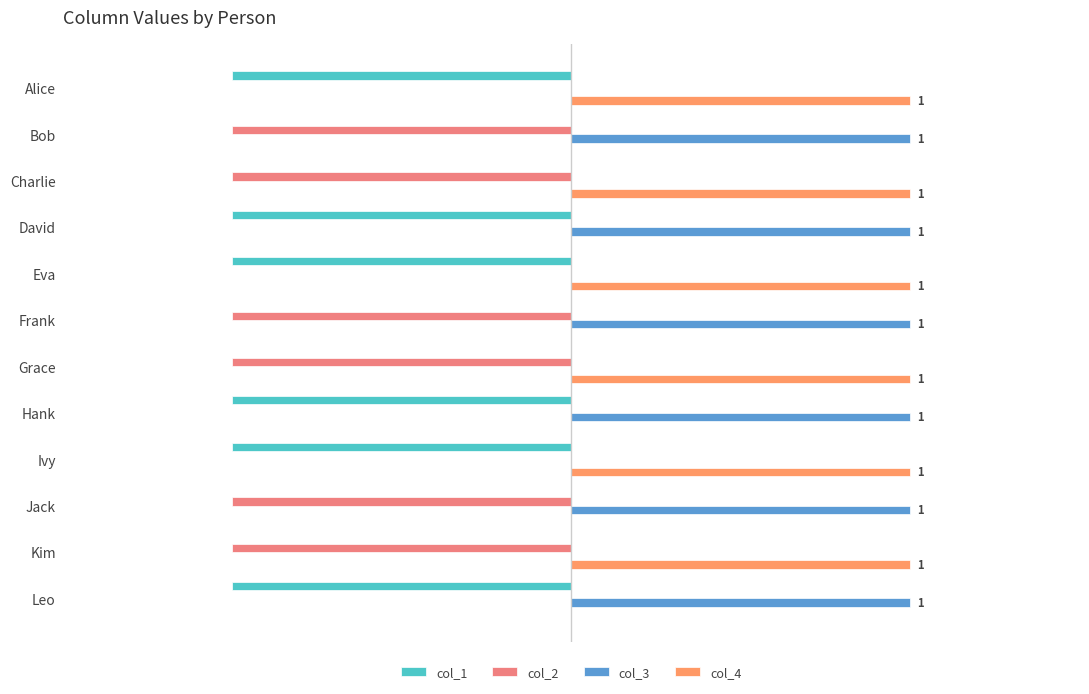

How many positive values does the col_4 series have?

6